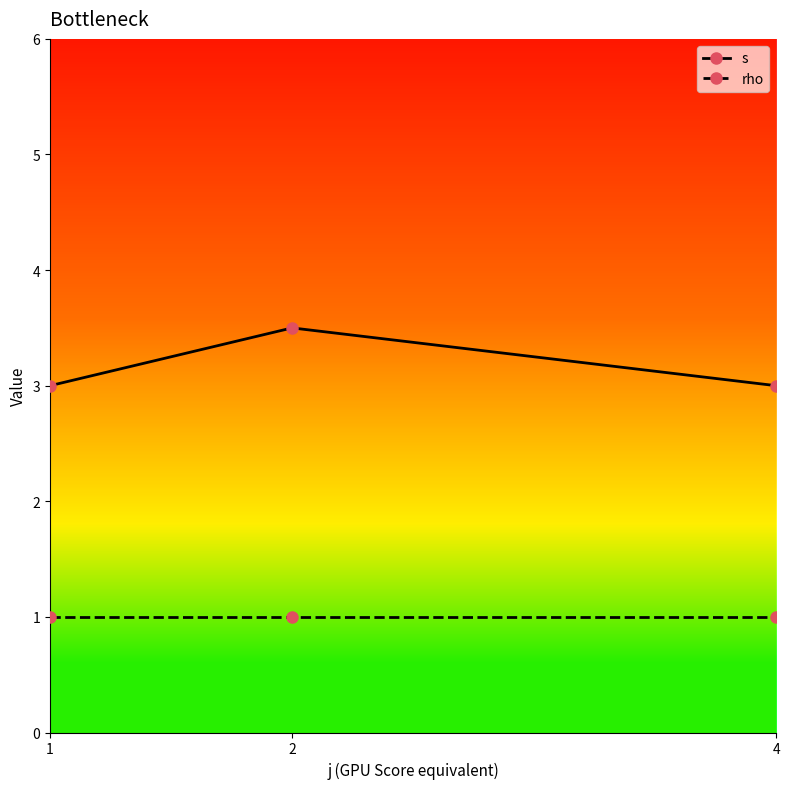

Which series has the widest spread of values?

s